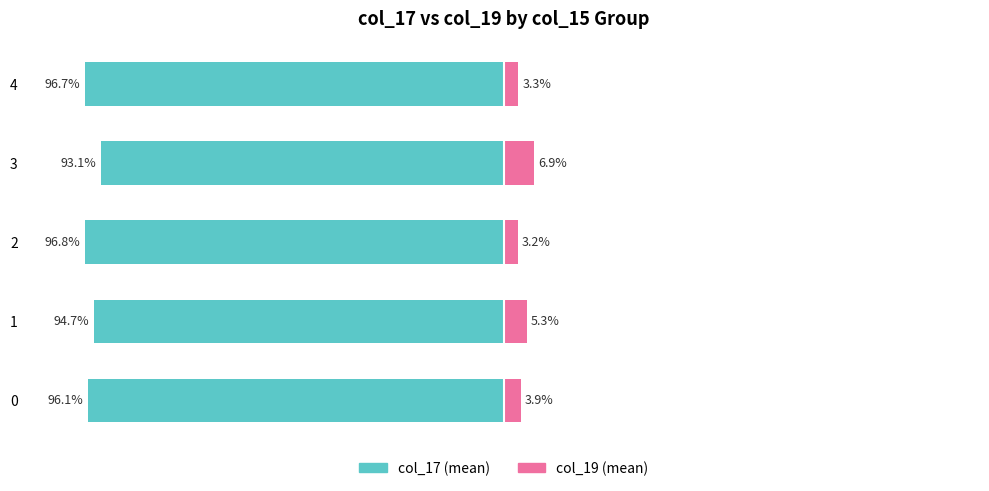

Which category has the lowest value in the col_19 (mean) series?

2